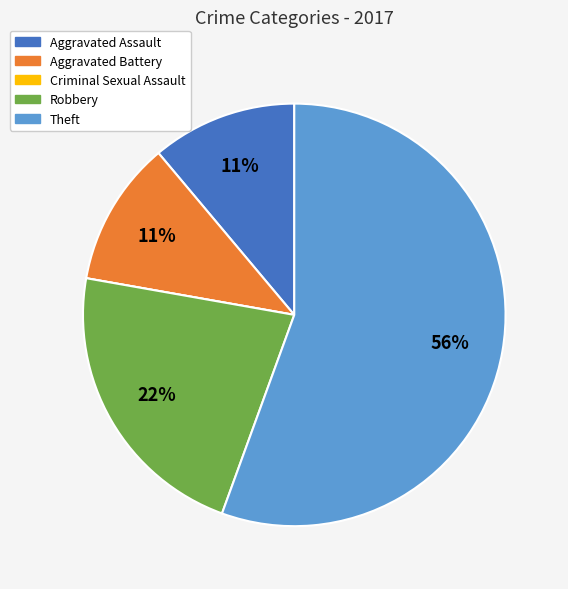

Which has a higher value, Robbery or Aggravated Assault?

Robbery